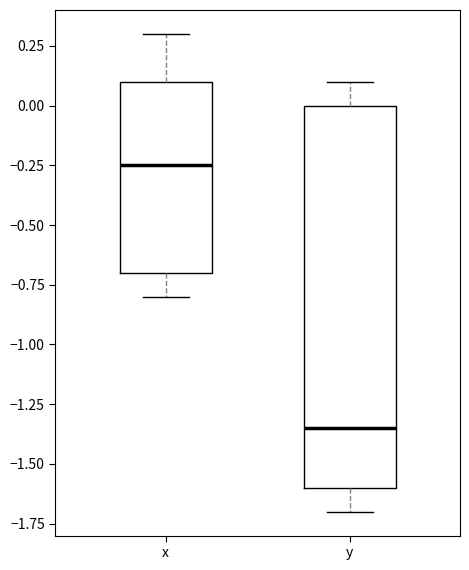

Where is the upper edge of the box for y on the y-axis? The values are not printed on the chart, so give them approximately, as read against the axis.

0.00